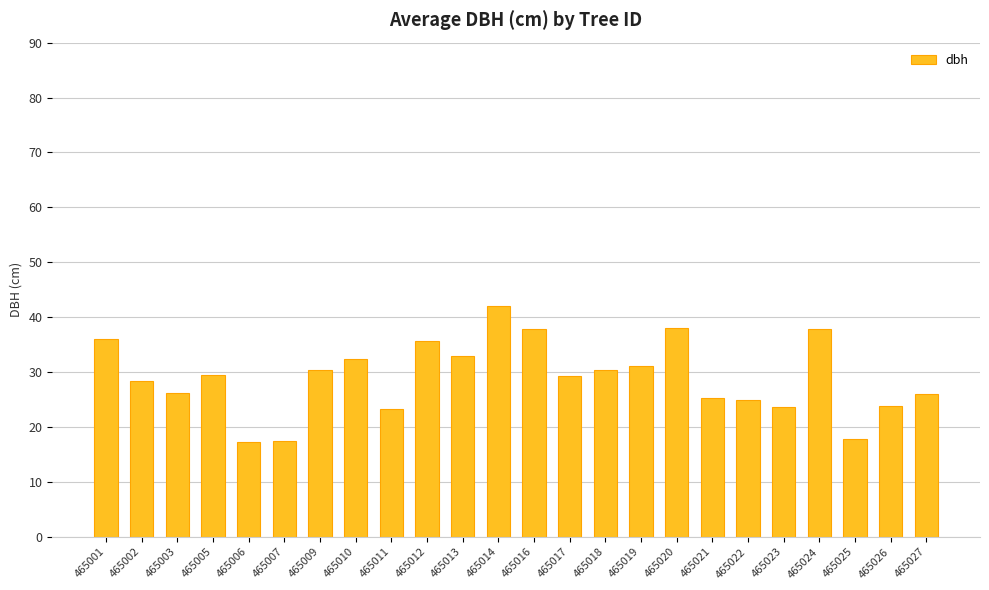

What is the minimum value shown in the chart?

17.2